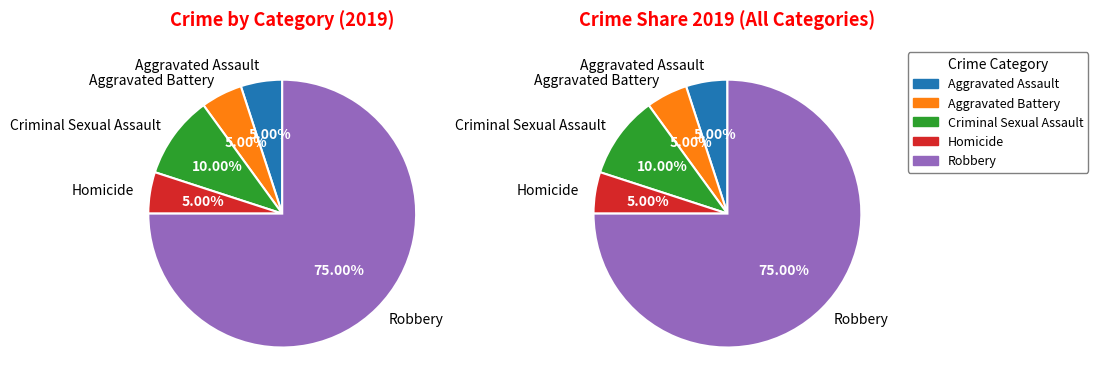

Is Robbery the majority of the pie?

Yes